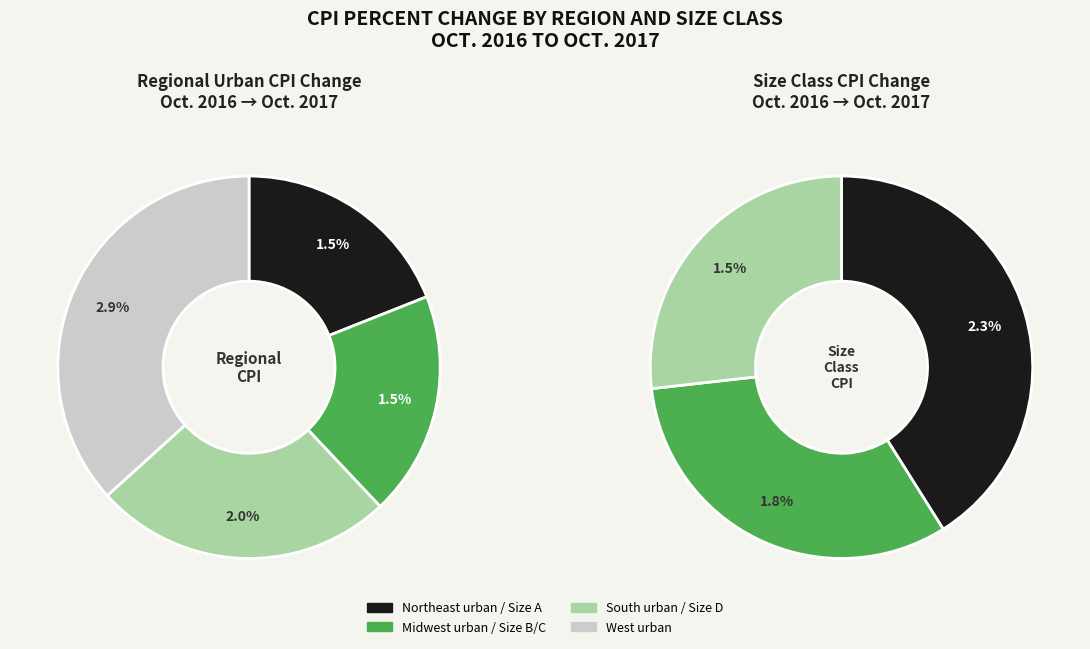

Approximately how many times larger is the value at Midwest urban compared to Size D?

1.0